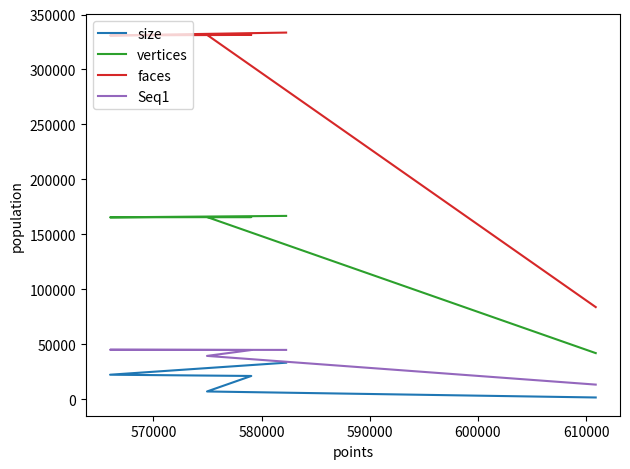

What value does the Seq1 series have at 570000?

45074.0